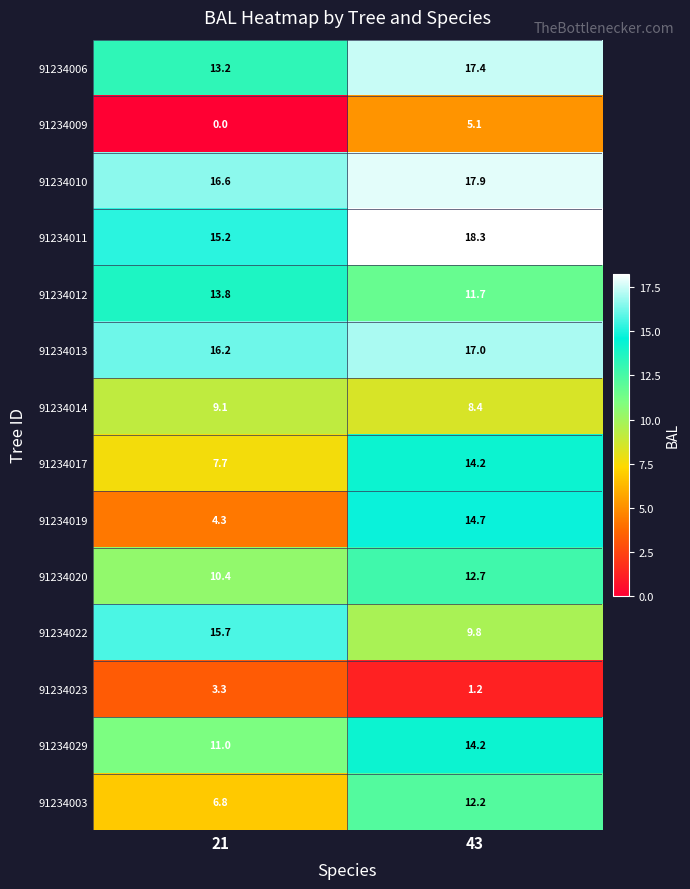

Which series has the largest total across all categories?

91234010